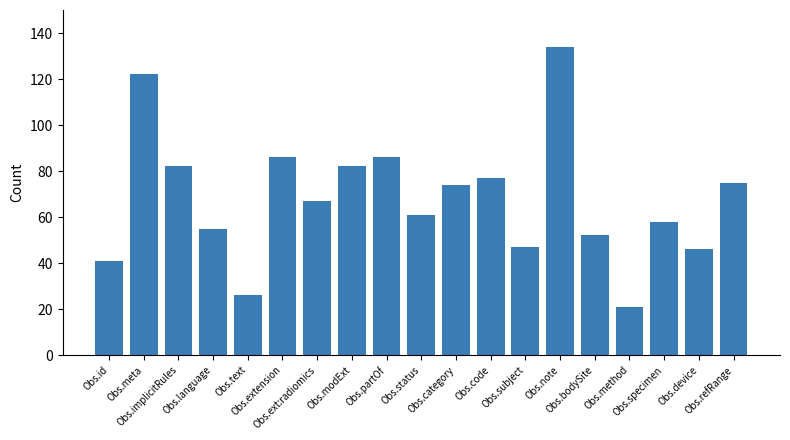

How many categories are shown in the chart?

19